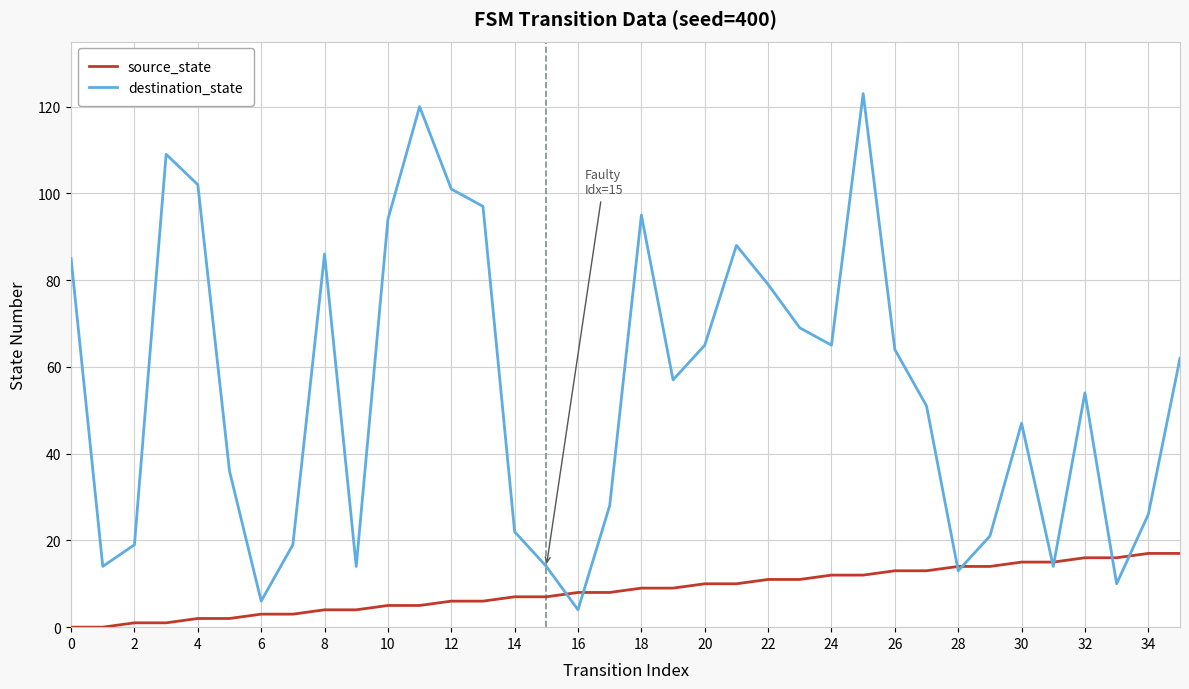

List the series in order of their overall mean, highest first.

destination_state, source_state